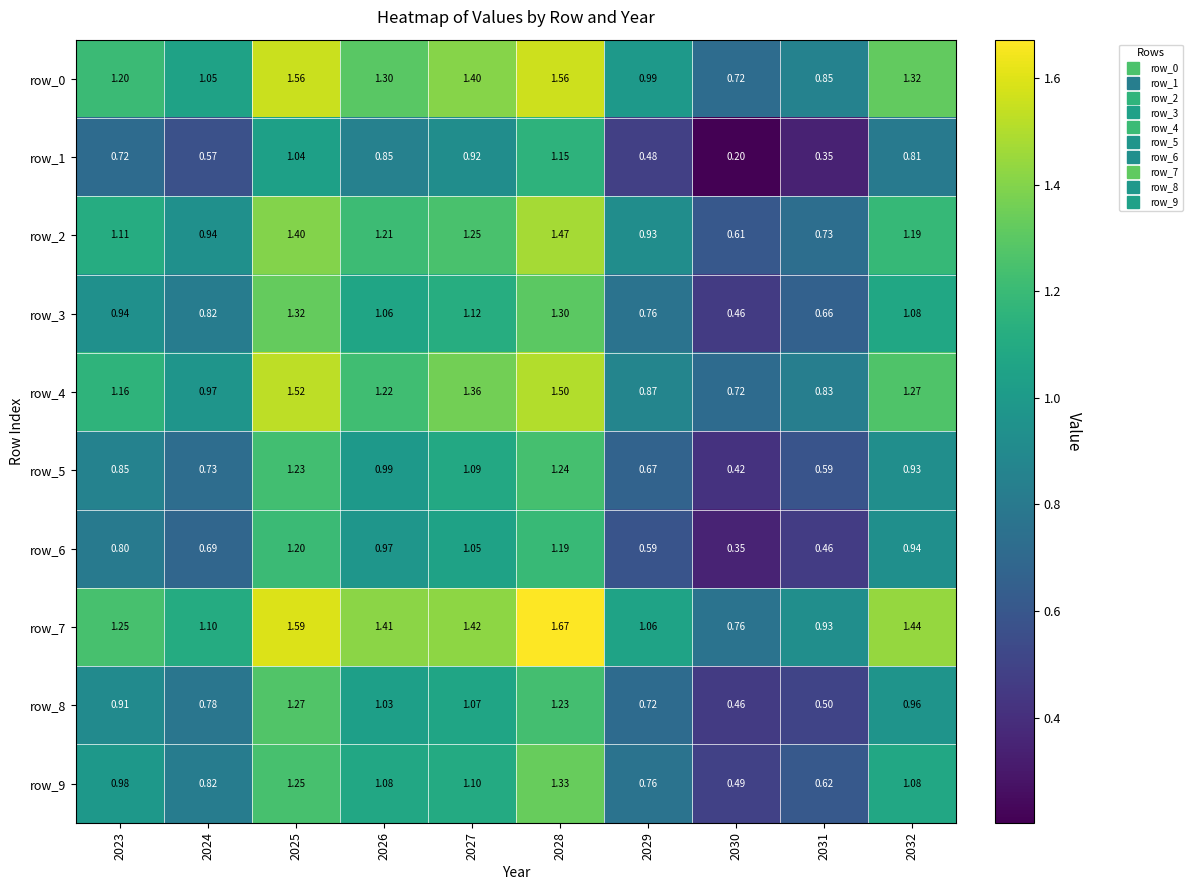

What is the smallest value displayed?

0.2